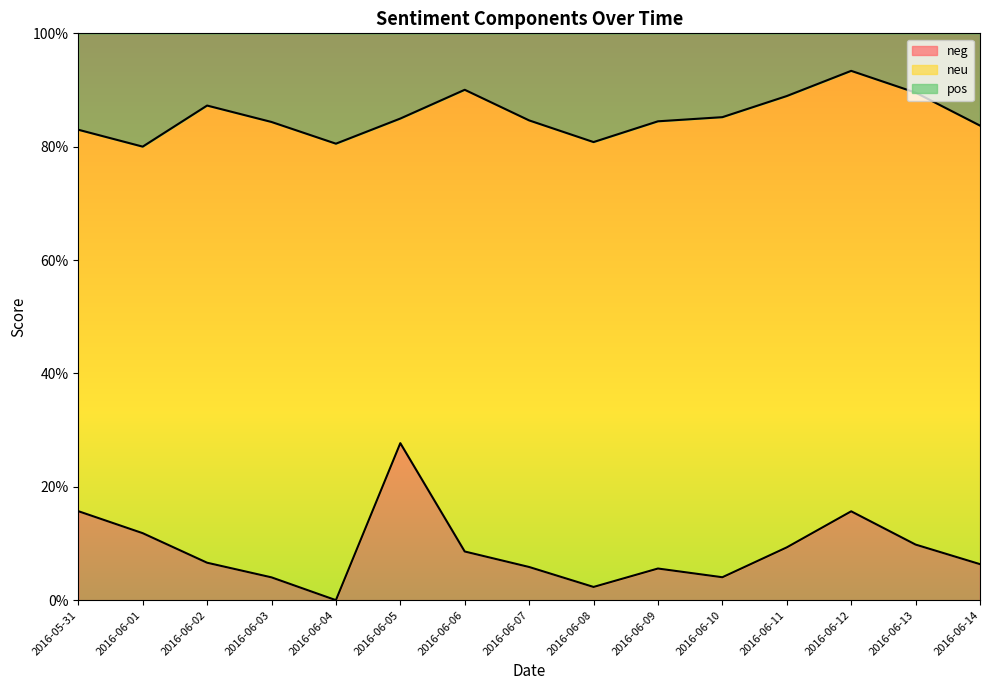

What is the label of the 6th point from the right?

2016-06-09